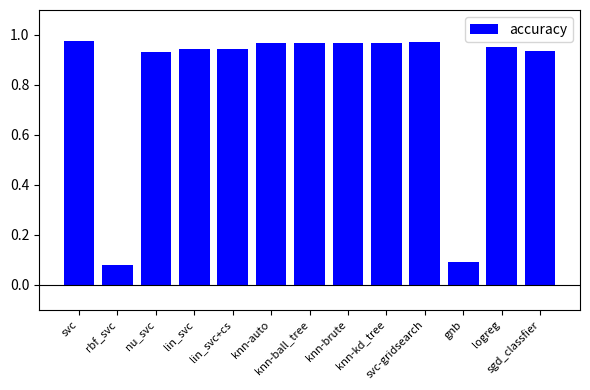

How many bars are there in total?

13